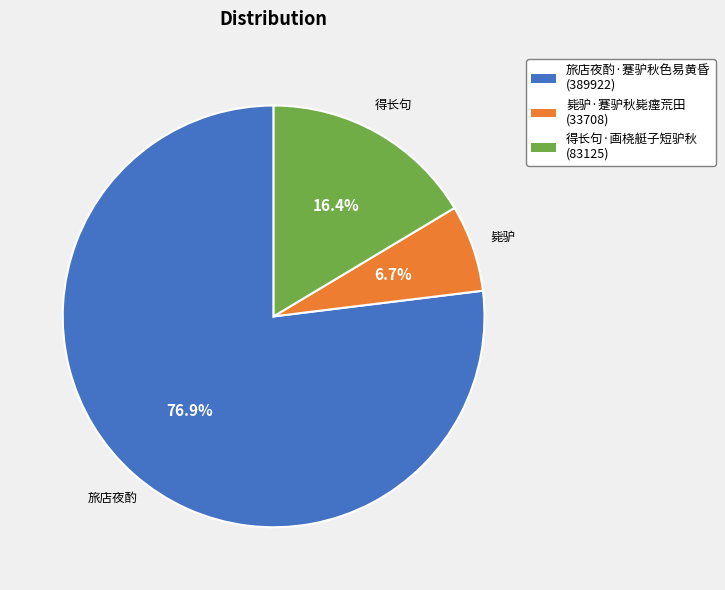

How many slices are in this pie chart?

3